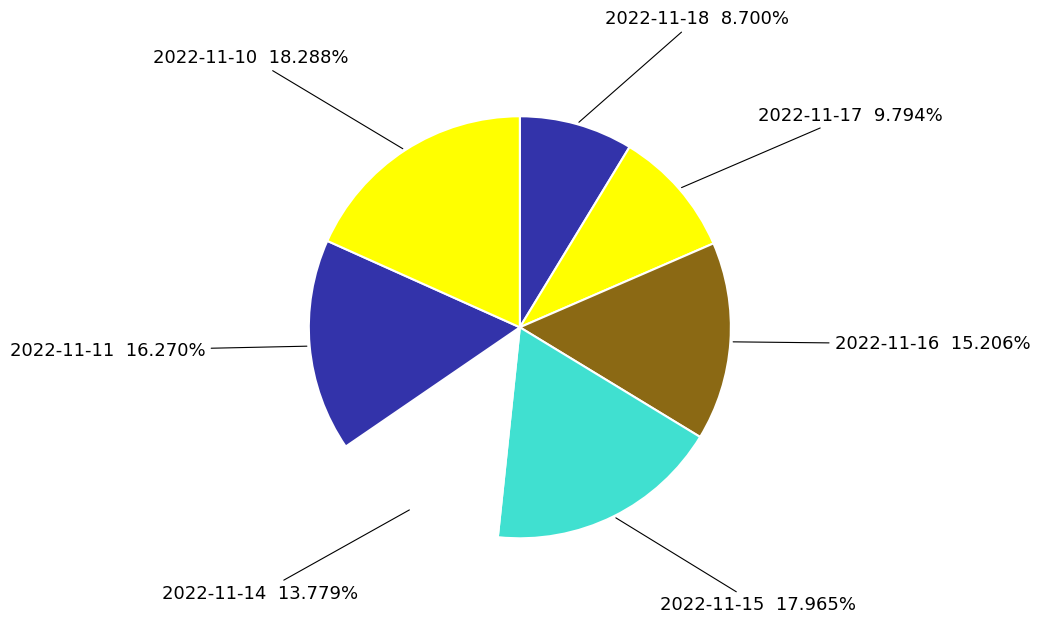

The 2022-11-11 slice represents 16% of the pie. True or false?

True